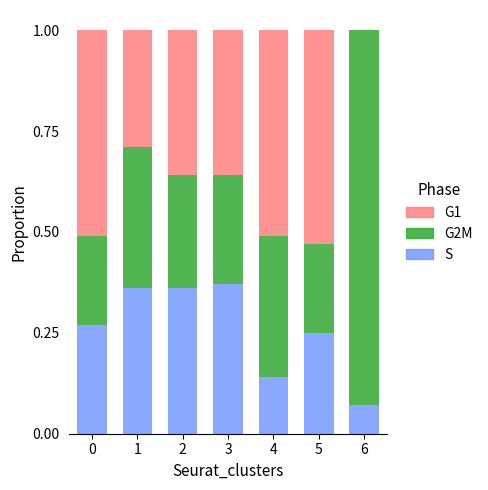

How many distinct data groups are displayed?

3